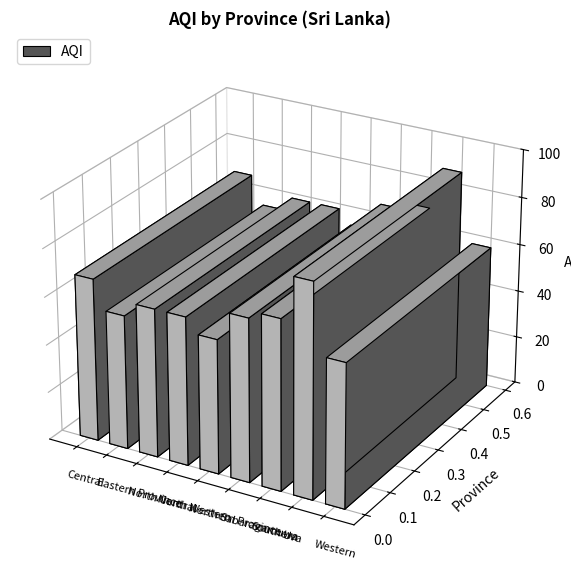

What is the change in value from North Central to Sabaragamuwa?

+6